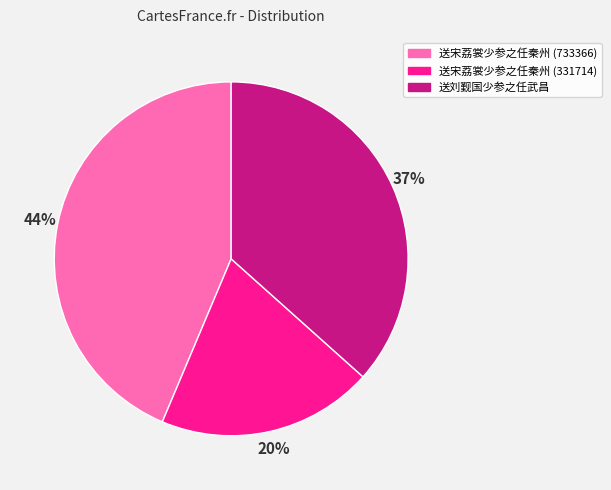

The 送宋荔裳少参之任秦州 (331714) slice represents 20% of the pie. True or false?

True